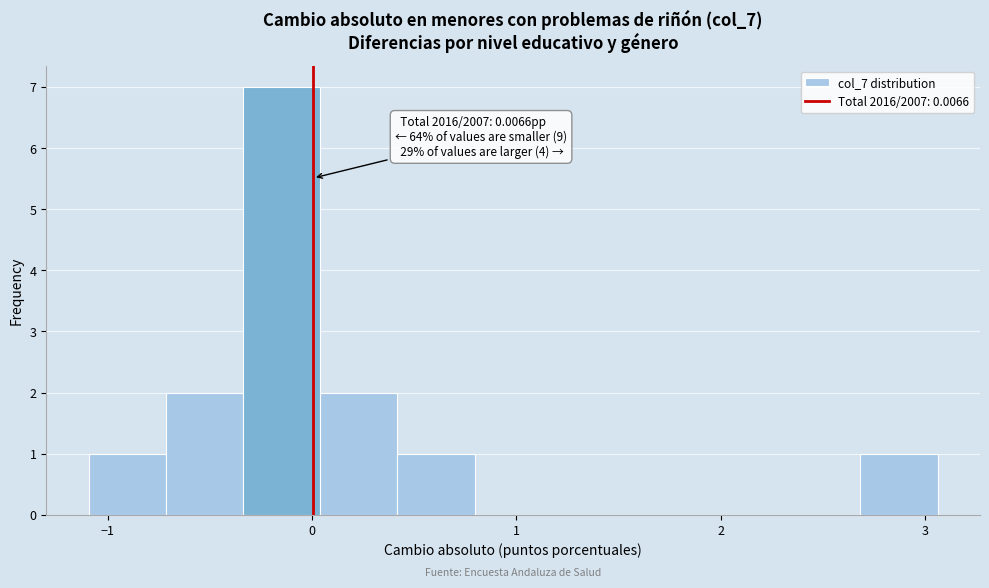

Around what value on the x-axis is the tallest bar? Give the approximate position of its centre, as read against the axis.

-0.1